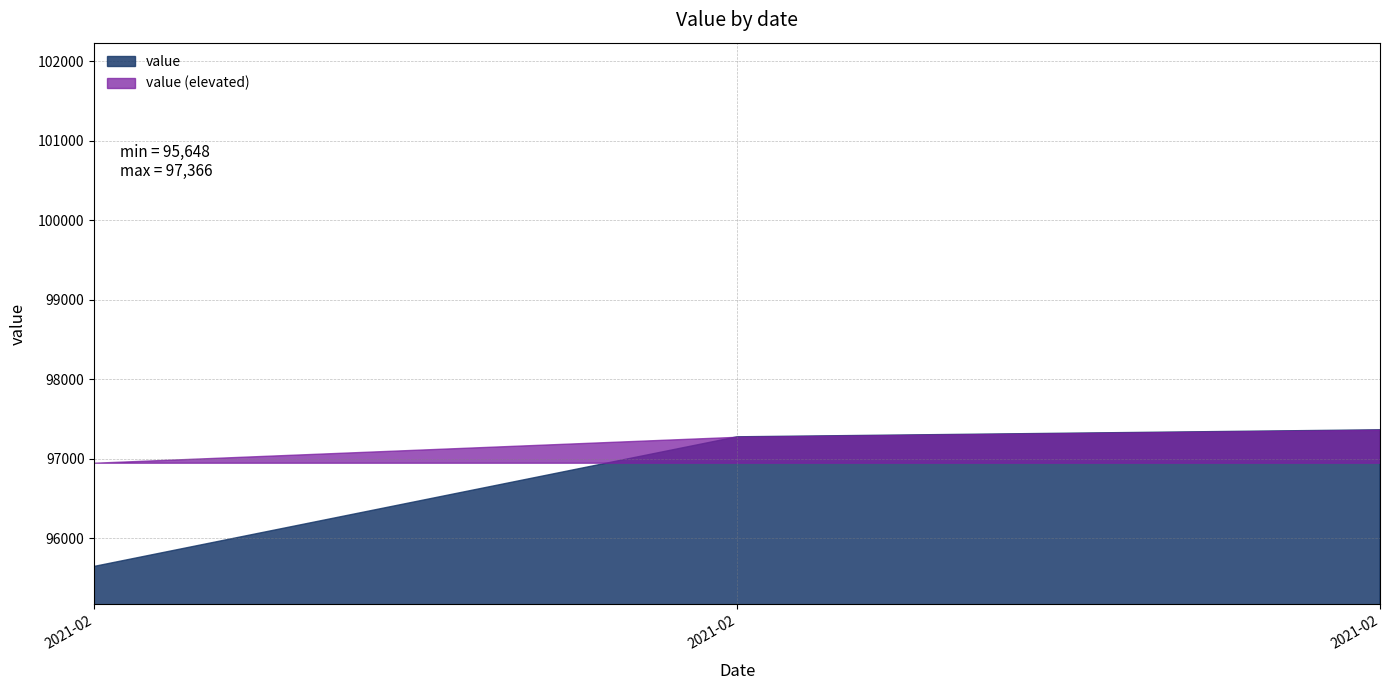

True or false: the data shows 52961.2 at 02/17/21.

False